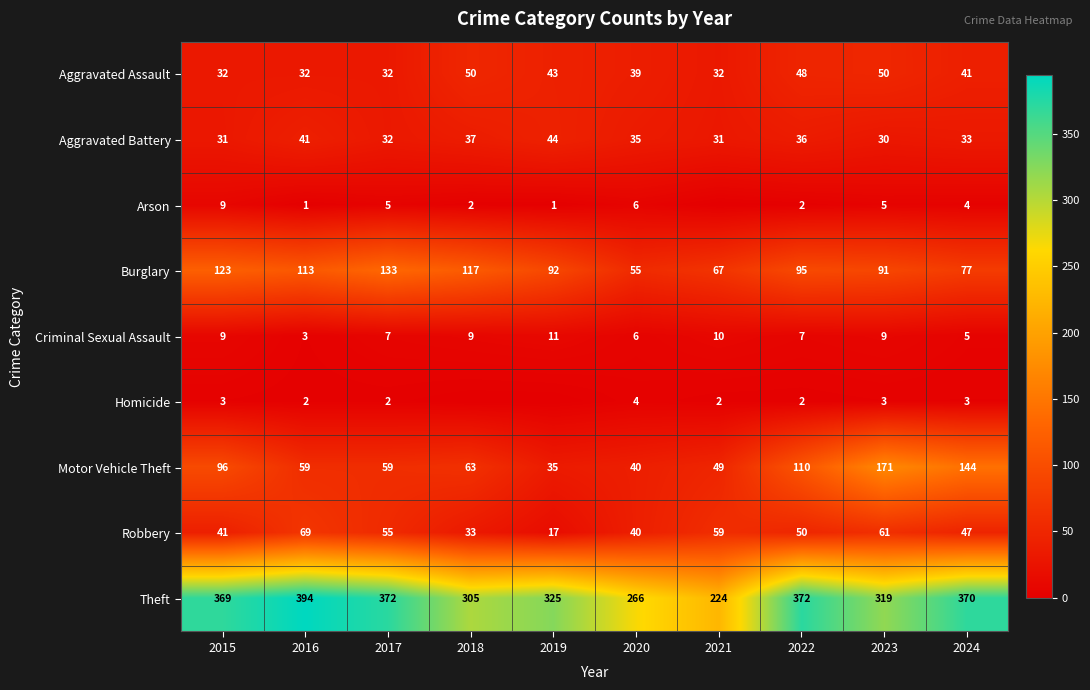

What is the spread (max minus min) of values at 2024?

367